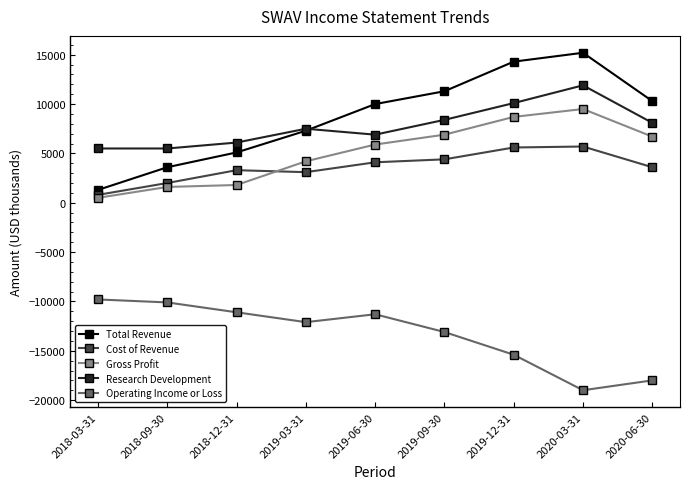

Which category has the lowest value in the Operating Income or Loss series?

2020-03-31